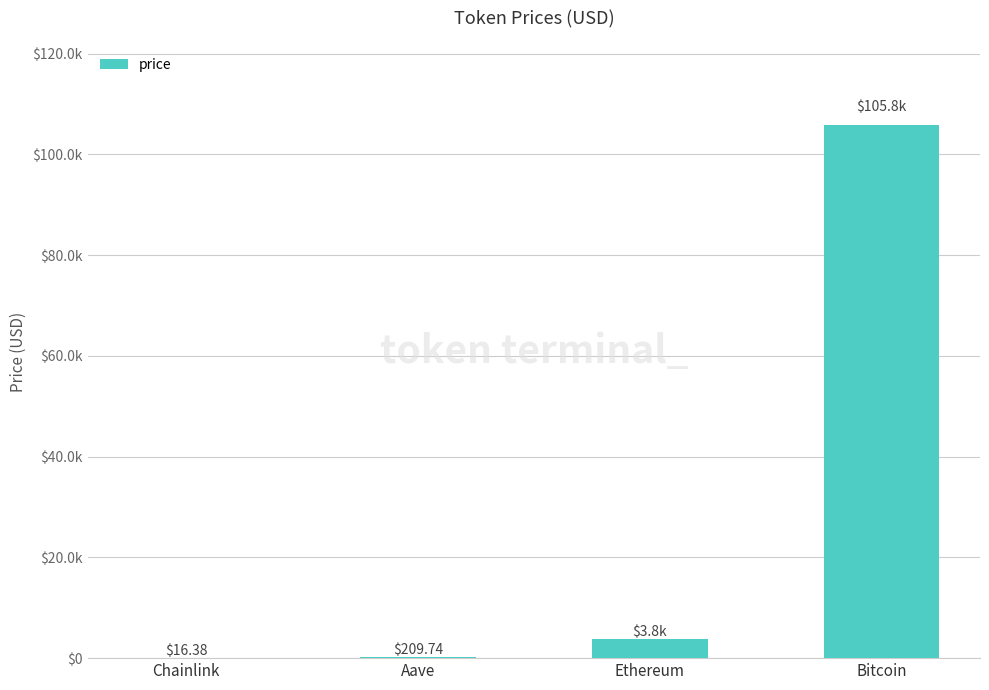

What position from the left is Aave?

2